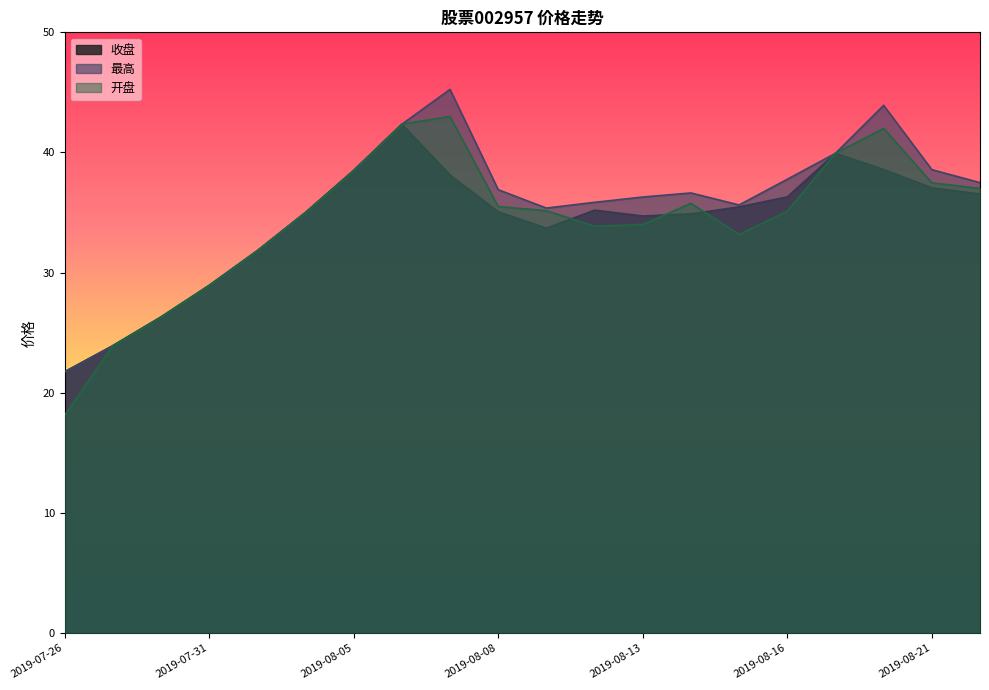

What is the difference between the 开盘 values at 2019-08-12 and 2019-08-19?

6.1